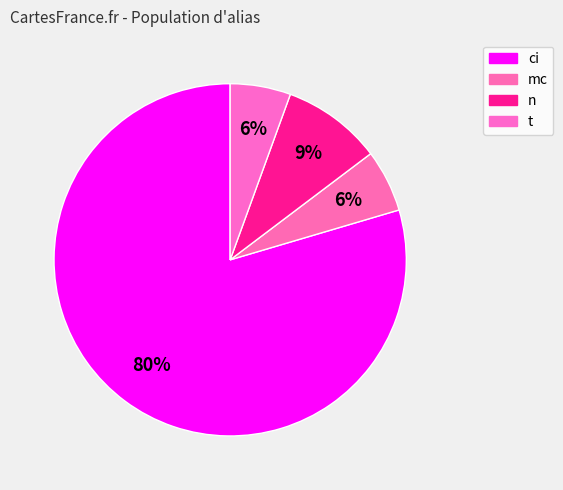

How many segments does this pie chart have?

4